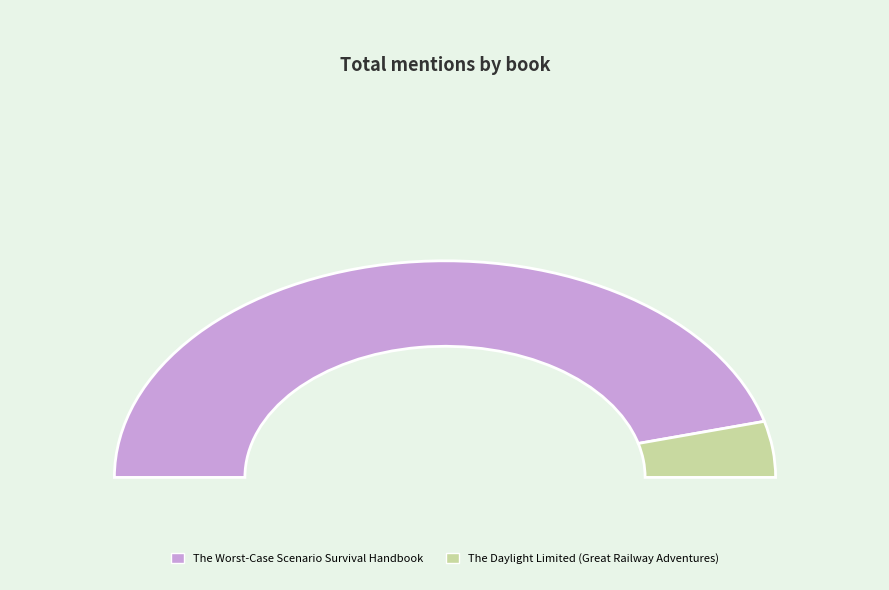

Rank the categories by value from lowest to highest.

The Daylight Limited (Great Railway Adventures), The Worst-Case Scenario Survival Handbook